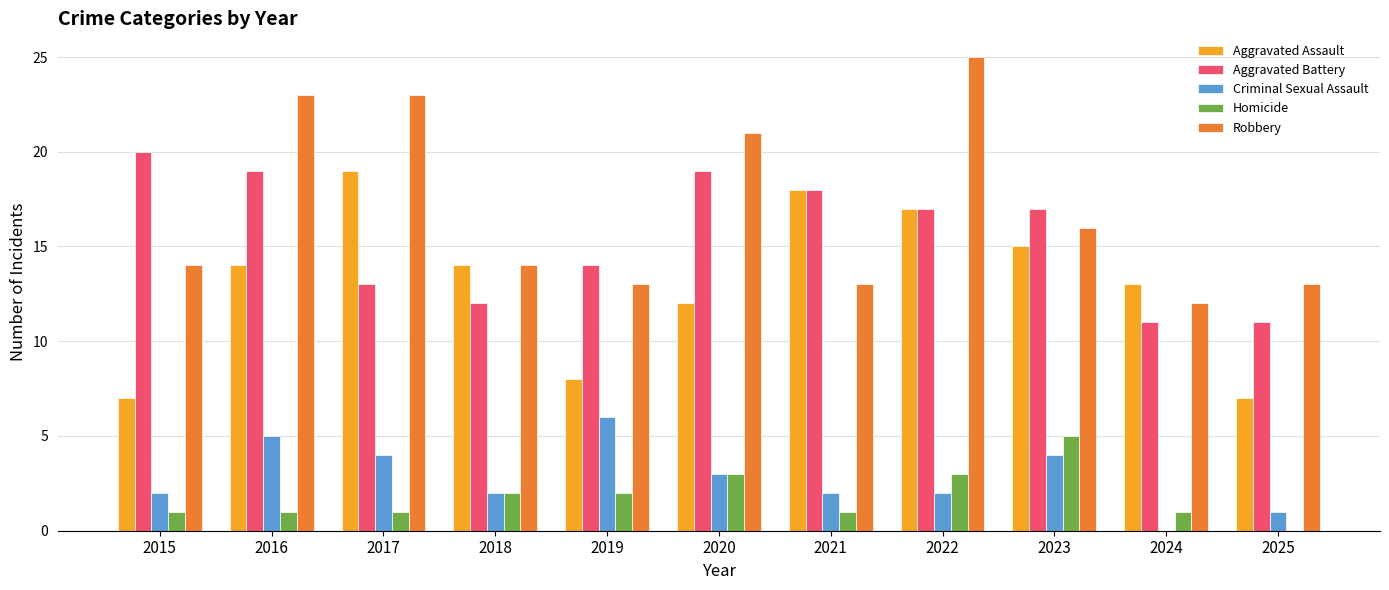

Where does the Aggravated Battery series first go above 17?

2015